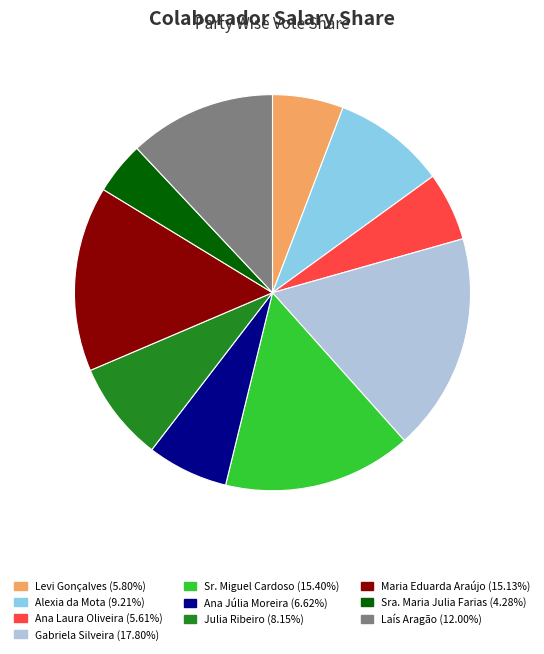

Which category has the biggest portion of the pie?

Gabriela Silveira